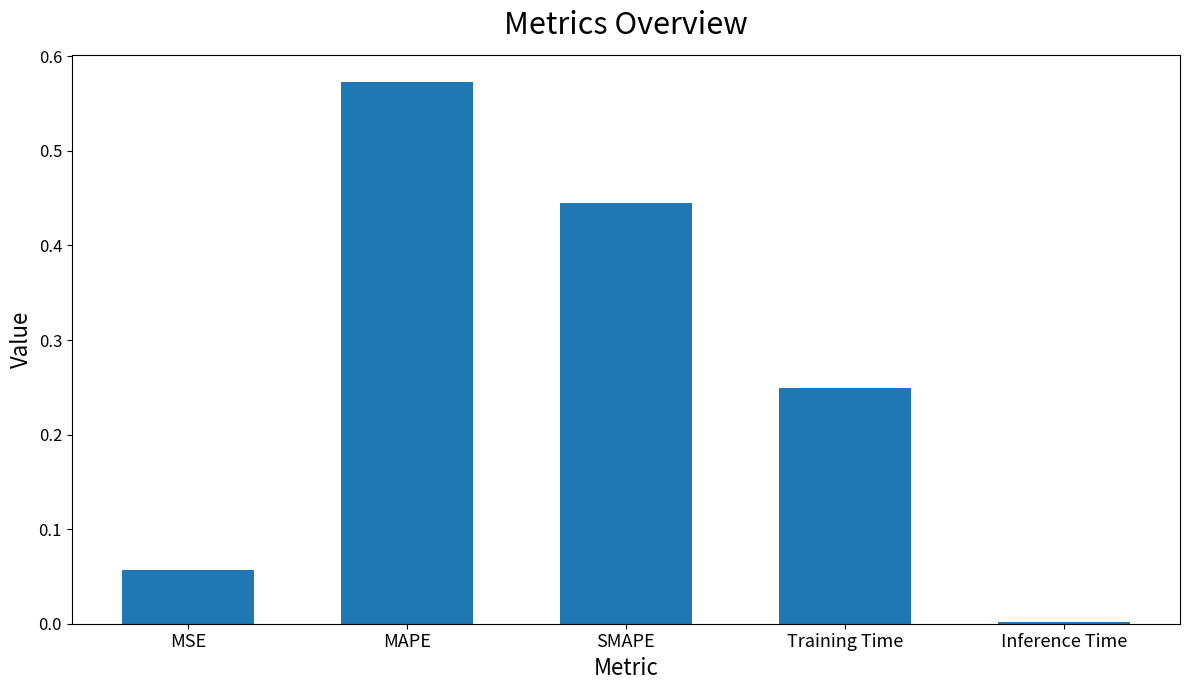

Between Inference Time and MAPE, which is larger?

MAPE